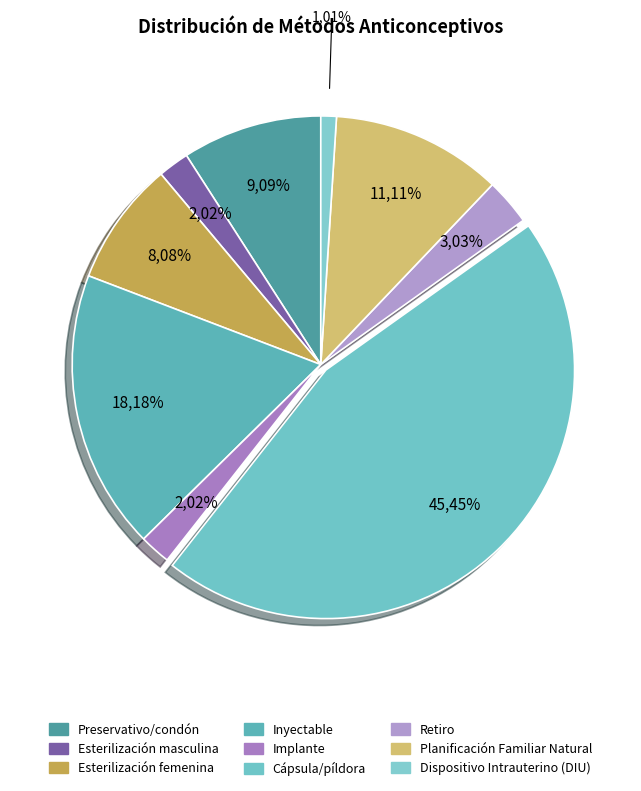

True or false: Inyectable accounts for 23% of the total.

False